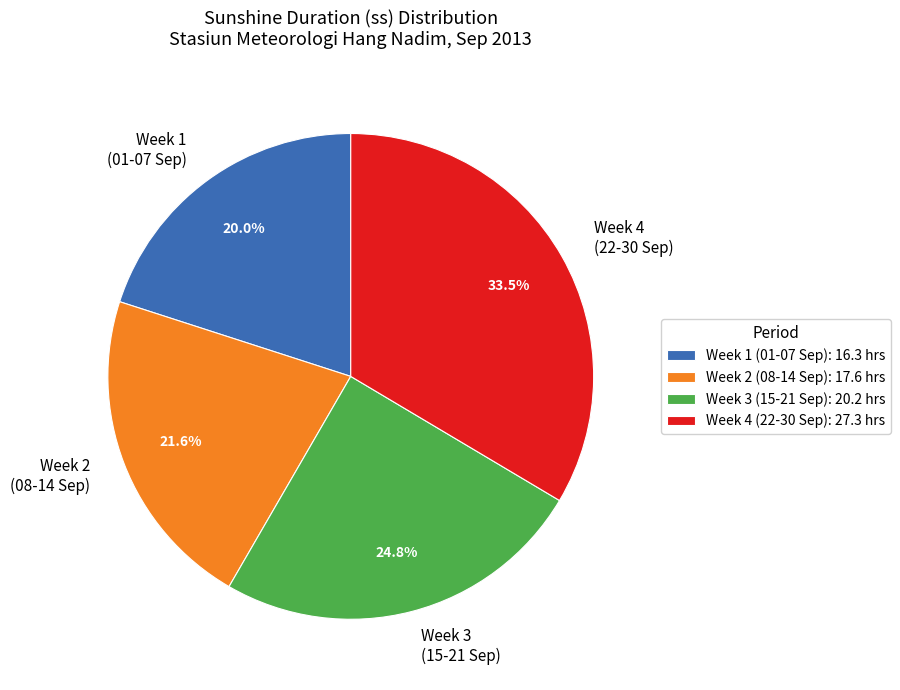

What percentage do Week 4 (22-30 Sep) and Week 1 (01-07 Sep) together represent?

53.6%